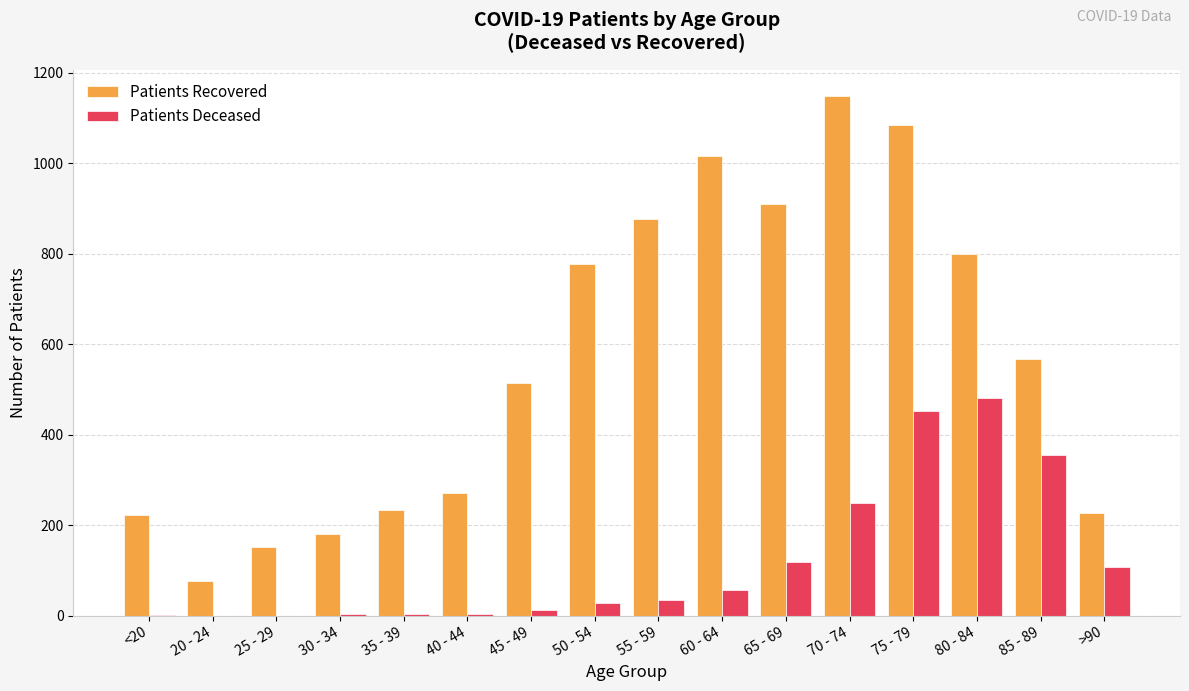

At which category is the sum across all series the highest?

75 - 79